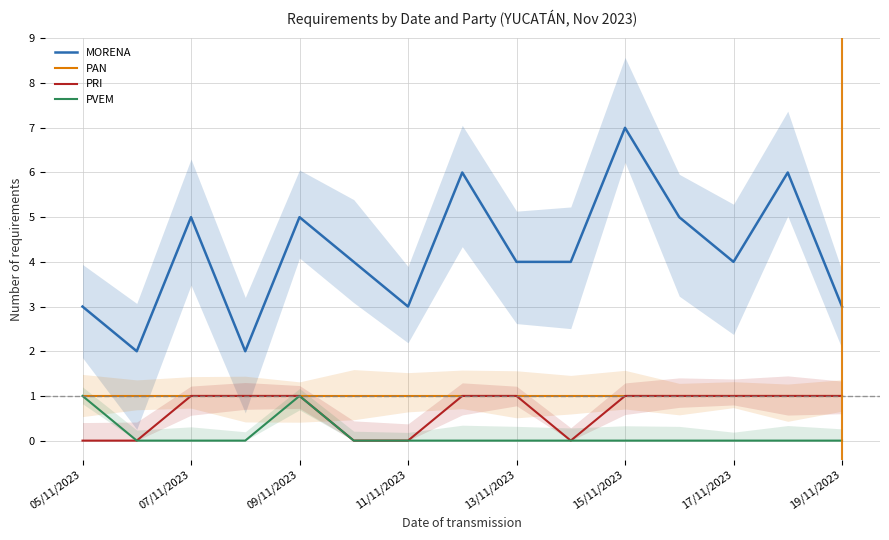

Is it true that PVEM equals -1 at 15/11/2023?

False